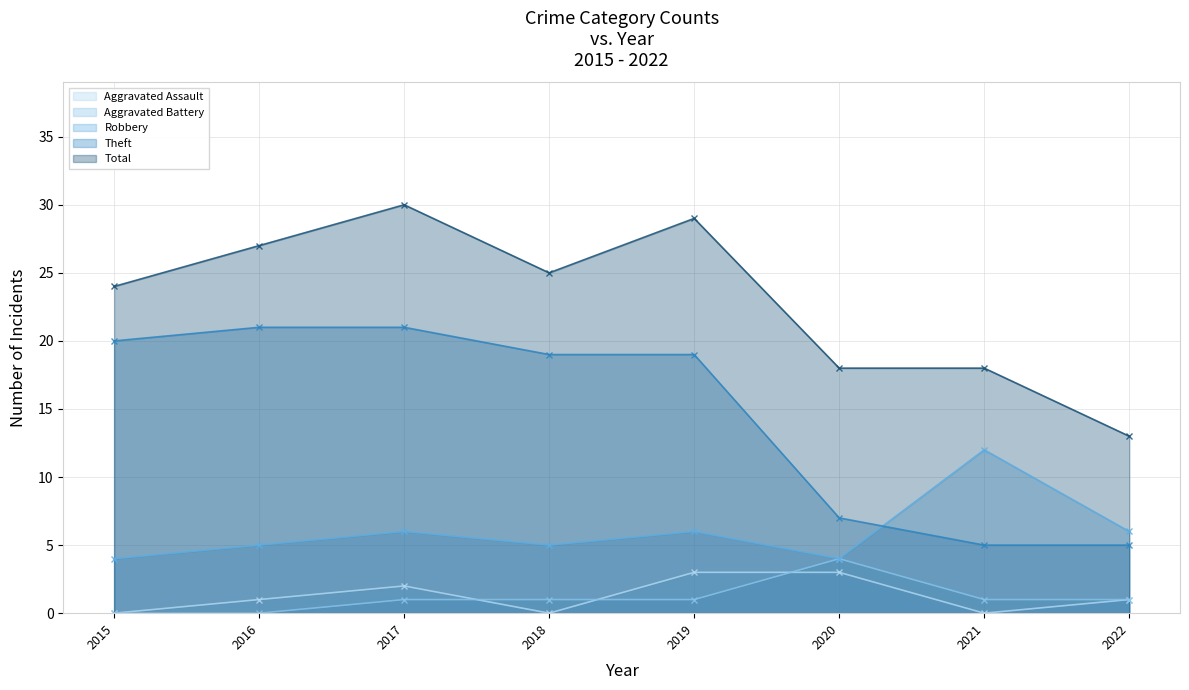

Which category has the highest value in the Aggravated Assault series?

2019